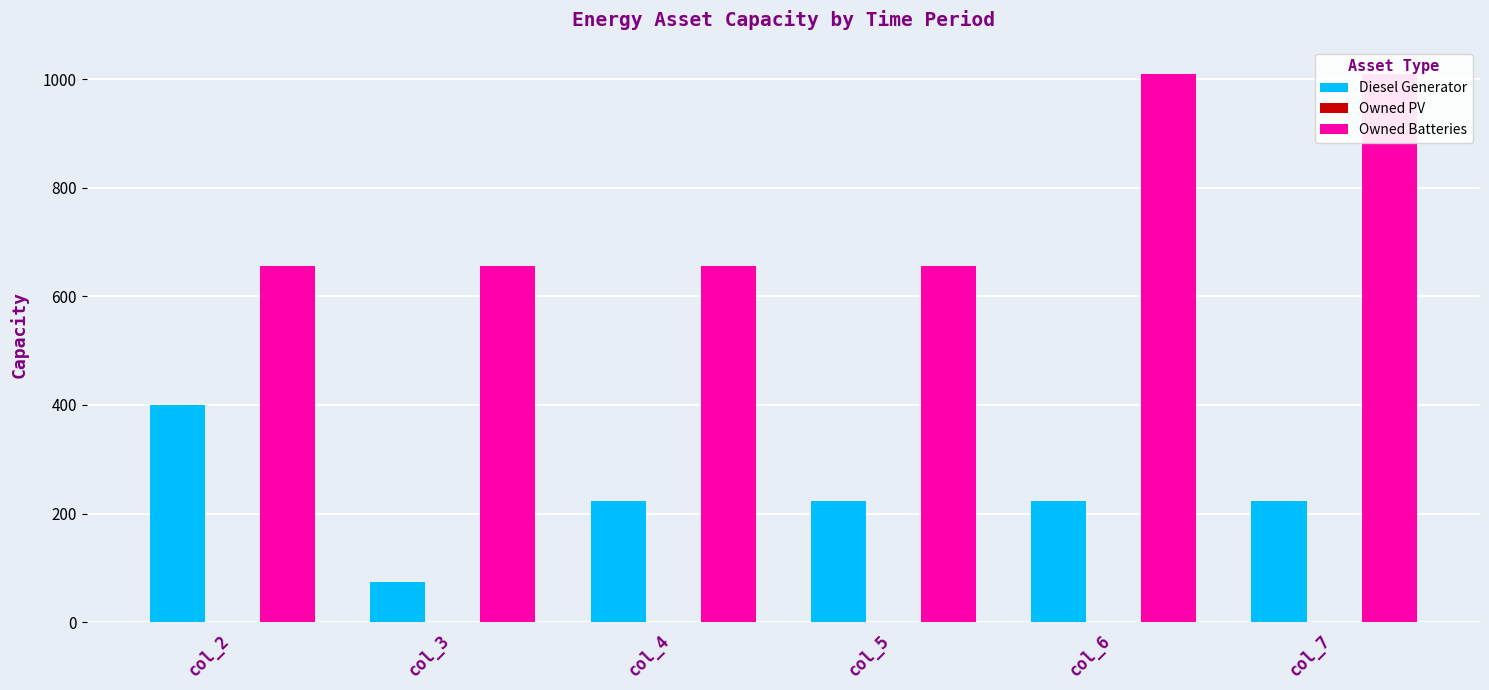

Which label corresponds to the largest value in the chart?

col_6